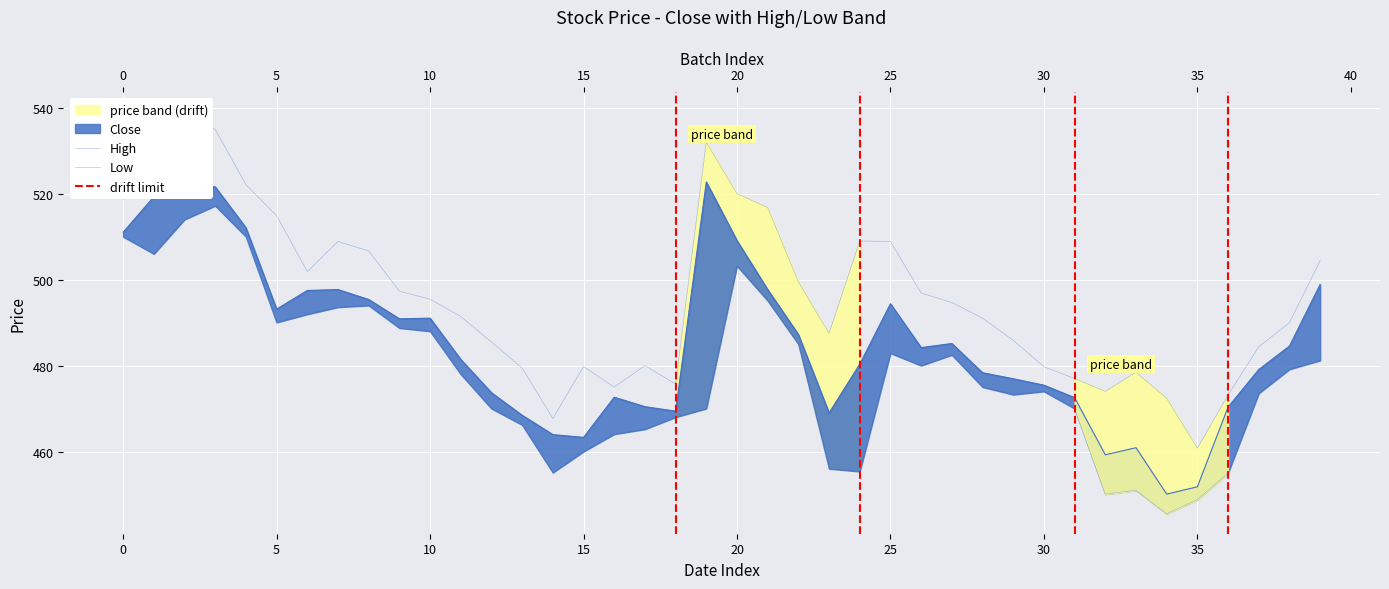

What is the change in value from 22 to 25?

+7.1